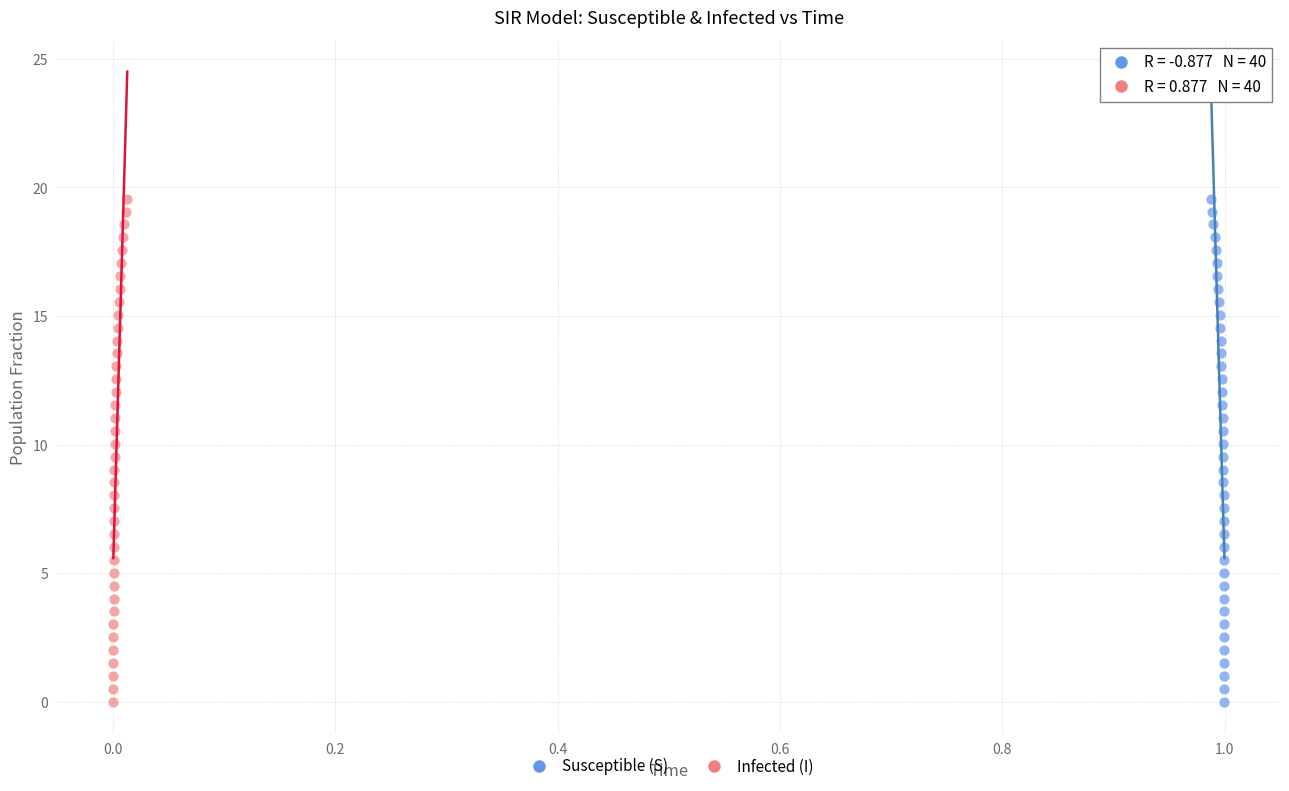

What are all the series names shown in the legend?

Susceptible (S), Infected (I)